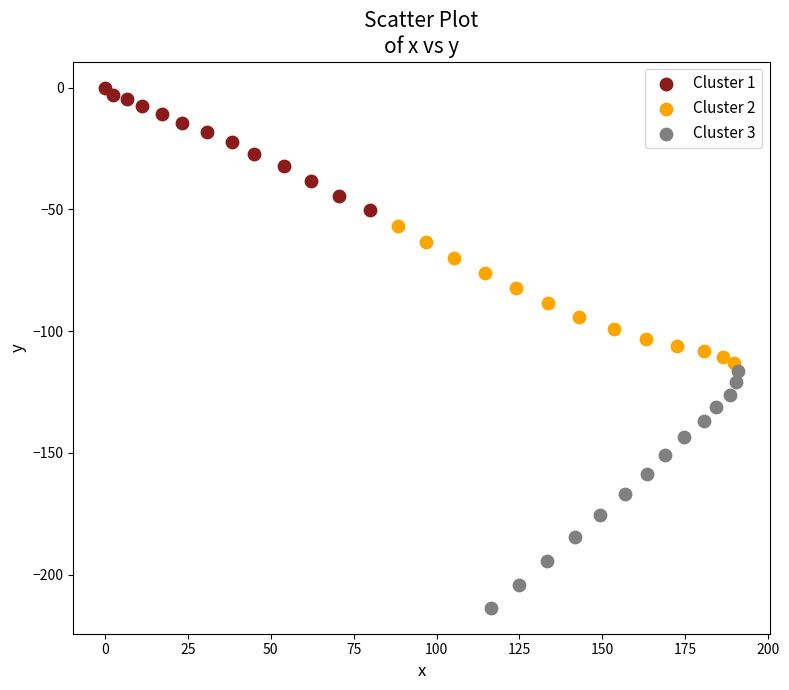

Which series reaches the minimum Y coordinate?

Cluster 3